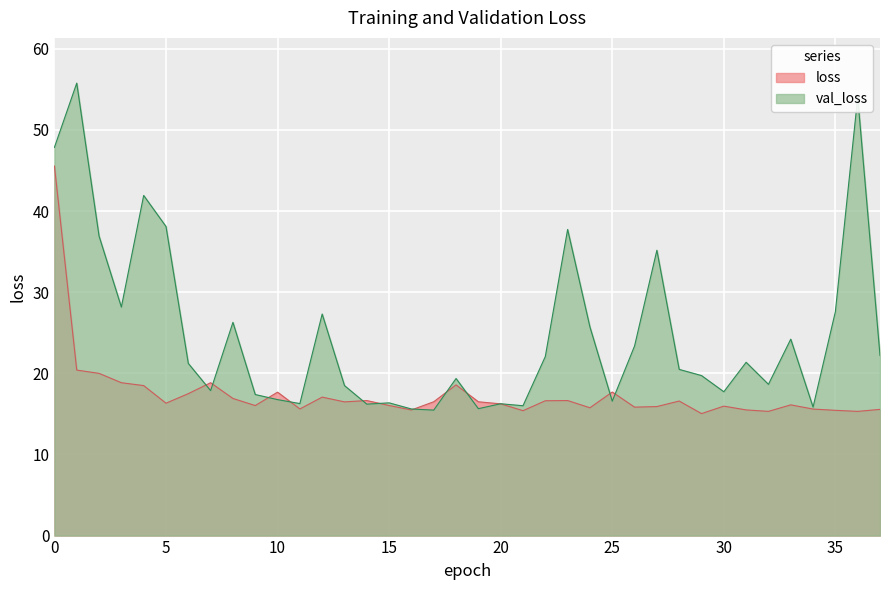

What is the difference between the maximum and minimum values in the loss series?

30.5